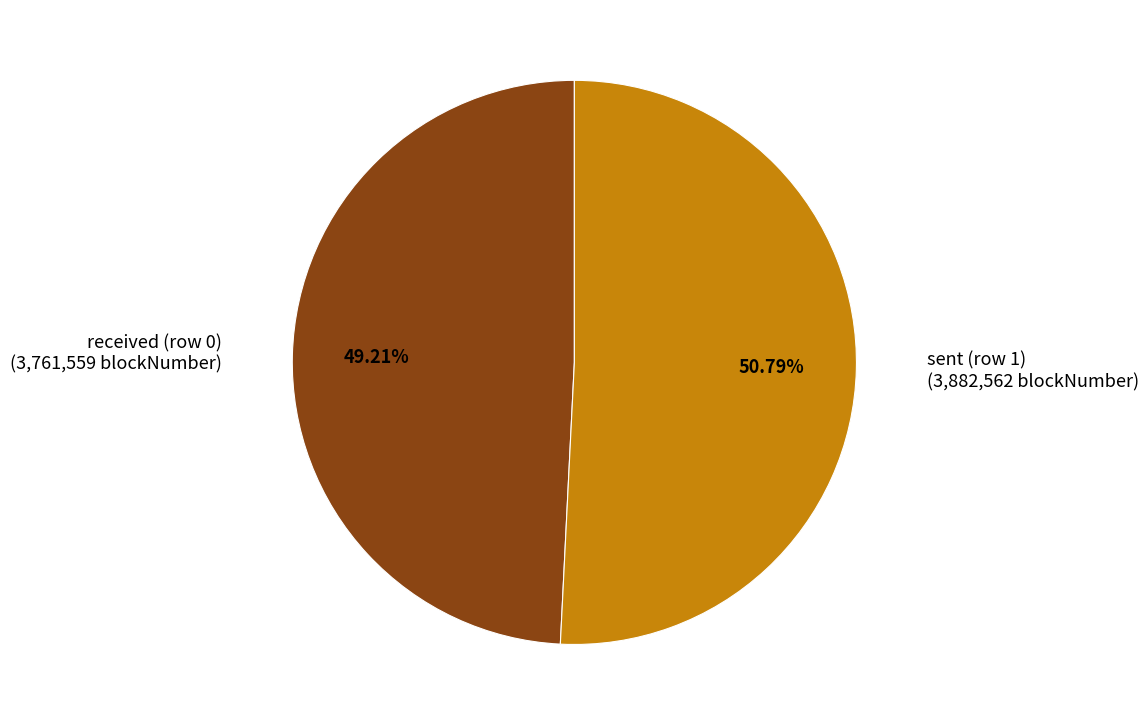

To the nearest percent, what percentage of the pie is received (row 0)?

49%